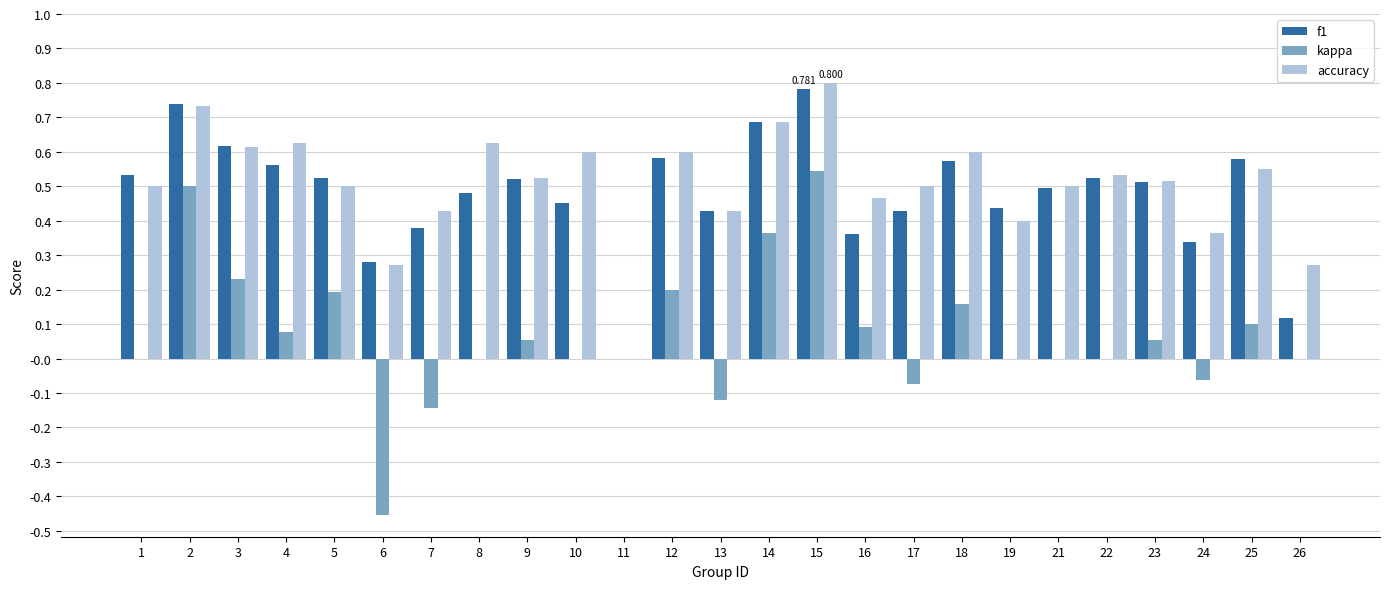

Which series changed the most between 3 and 24?

kappa